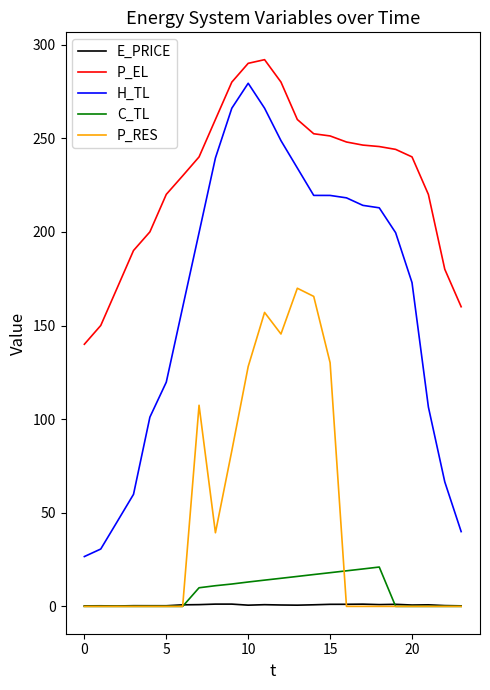

Which series has the largest total across all categories?

P_EL